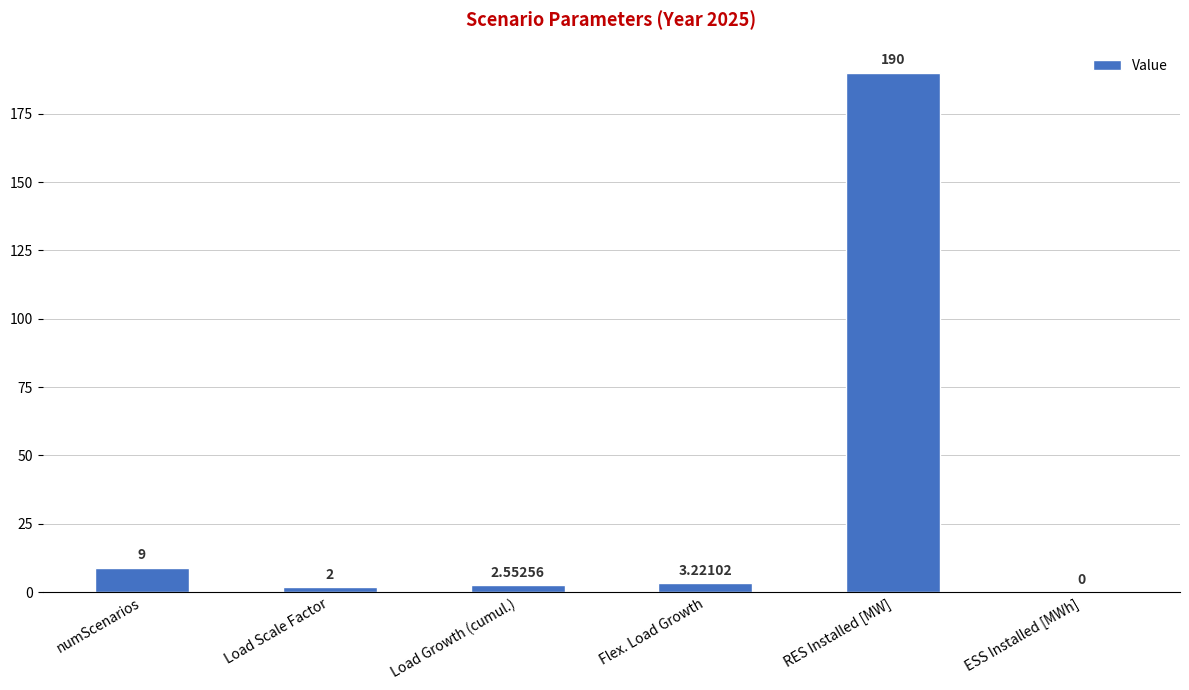

At which label does the data first exceed 3?

numScenarios